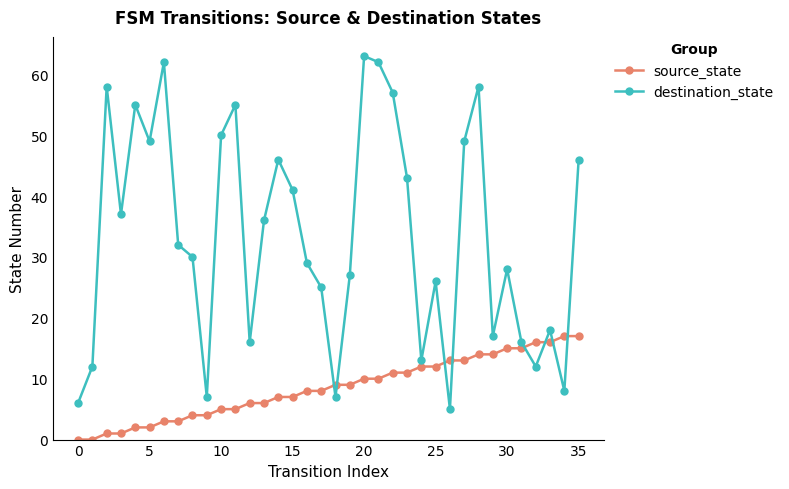

True or false: destination_state and source_state intersect in this chart.

True